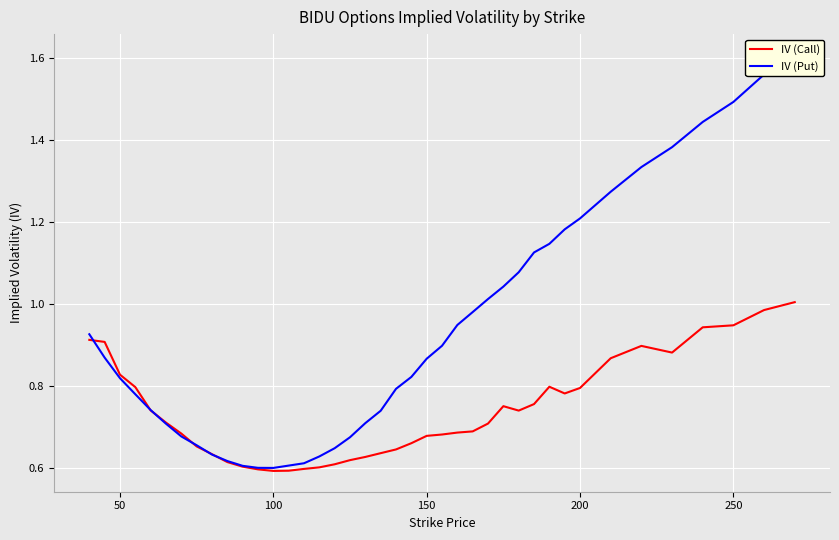

At which category does IV (Put) reach its first local valley?

100